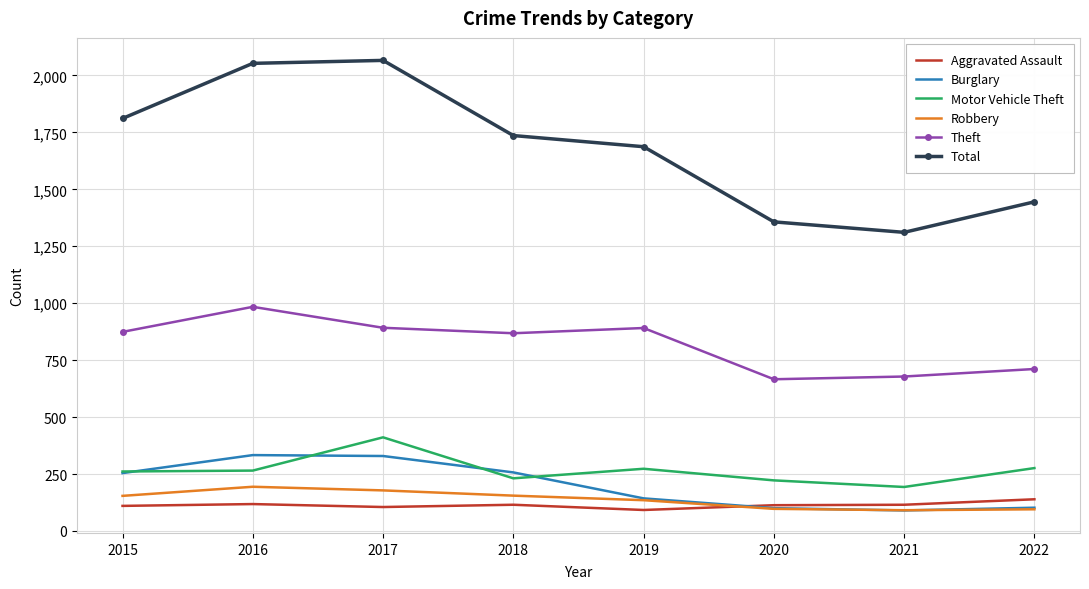

The value of Theft at 2020 is 1044. True or false?

False